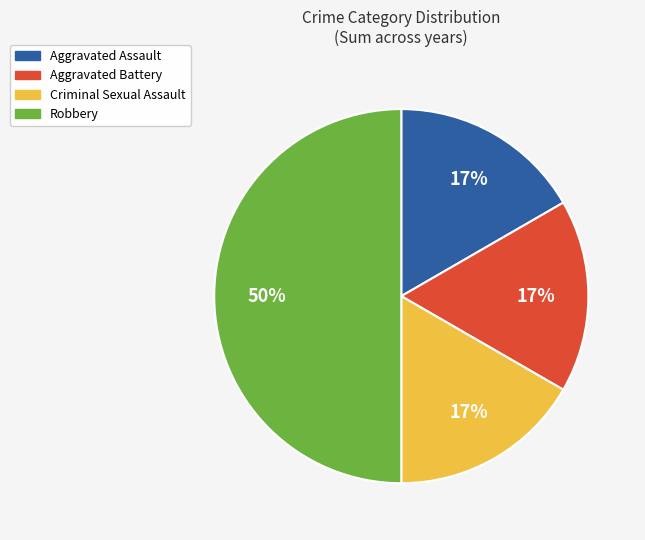

Is Criminal Sexual Assault the majority of the pie?

No